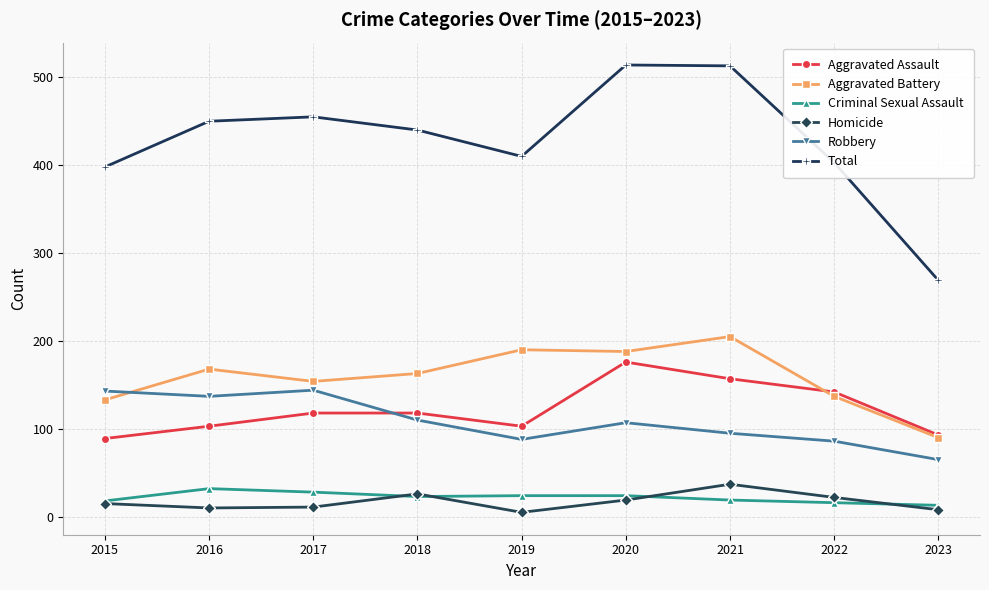

True or false: Total has a value of 398 at 2015.

True